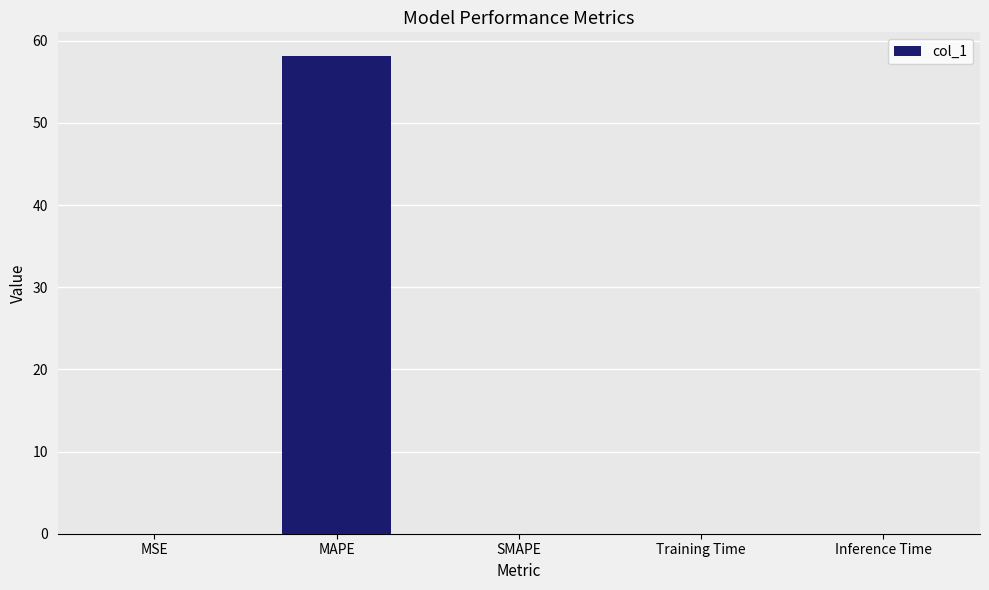

What is the maximum value shown in the chart?

58.1